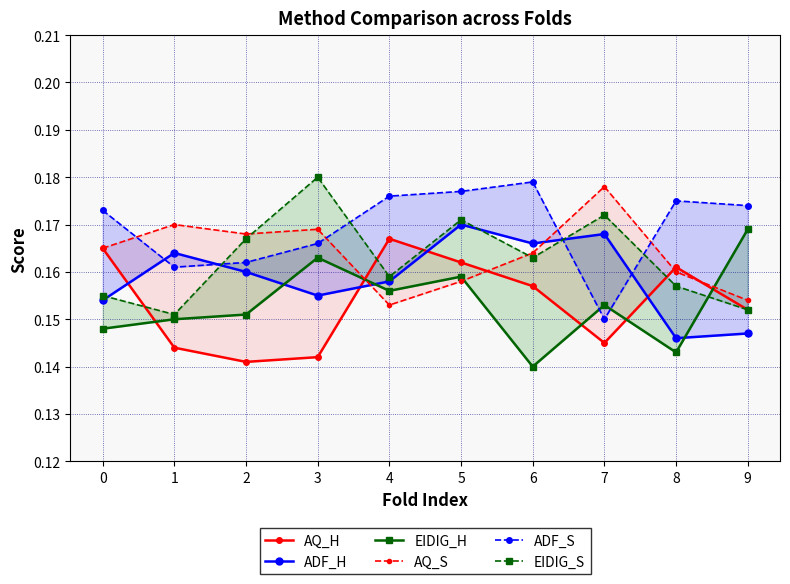

Rank the series by their maximum value, from lowest to highest.

AQ_H, EIDIG_H, ADF_H, AQ_S, ADF_S, EIDIG_S